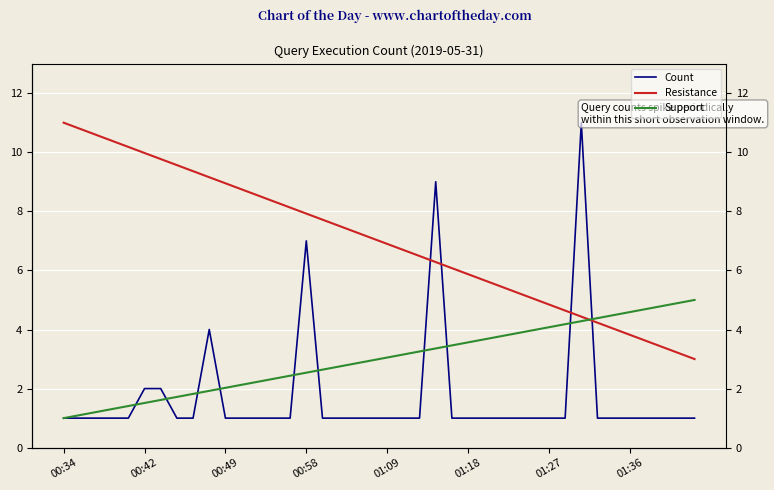

Where is Count nearest to the value 6?

00:58